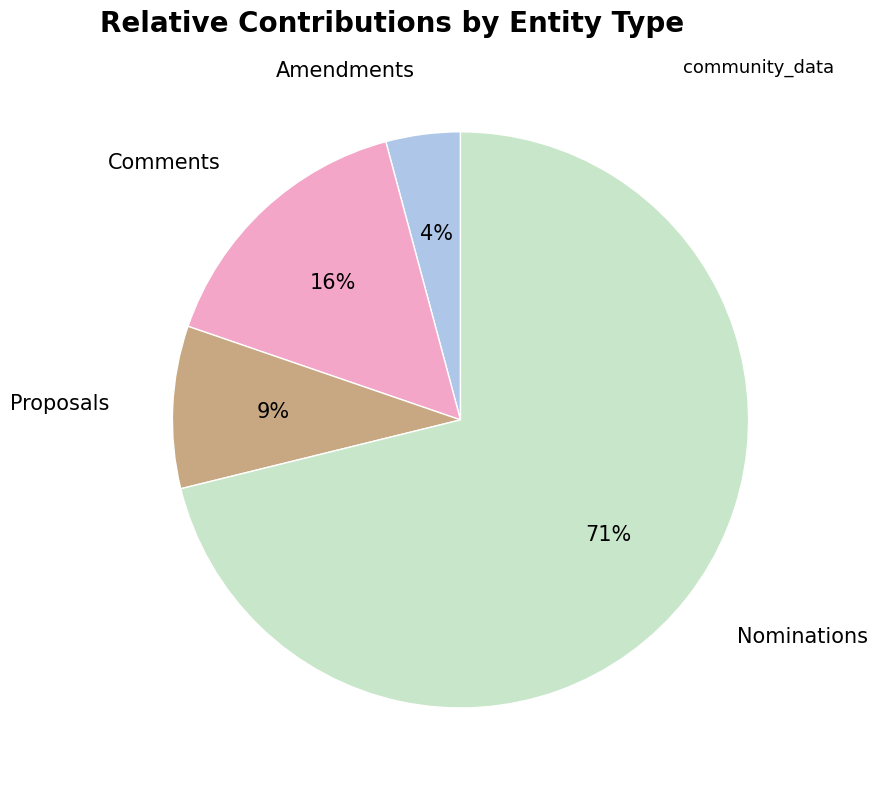

True or false: Amendments accounts for 4% of the total.

True